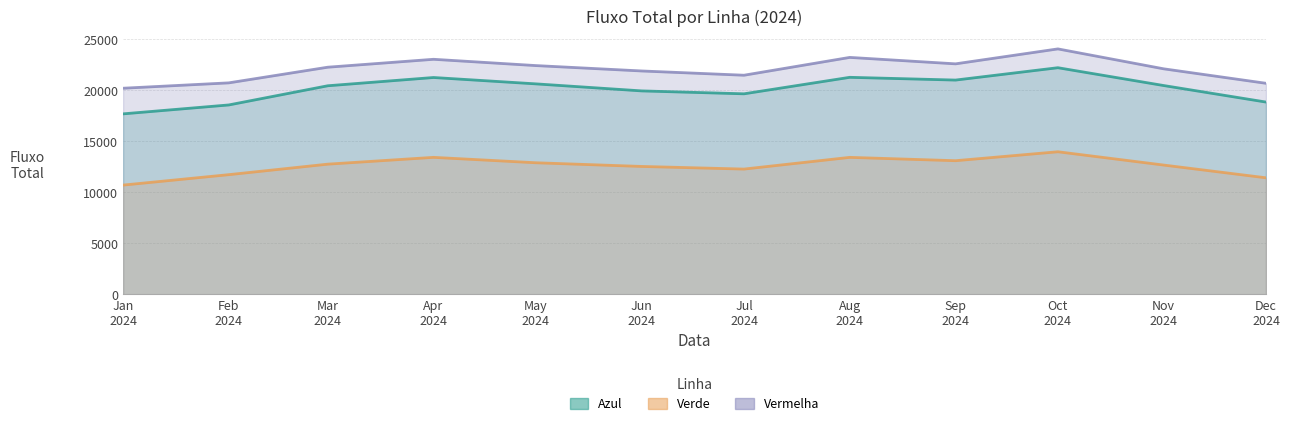

What is the value of the Verde point at the 2nd from the left?

11727